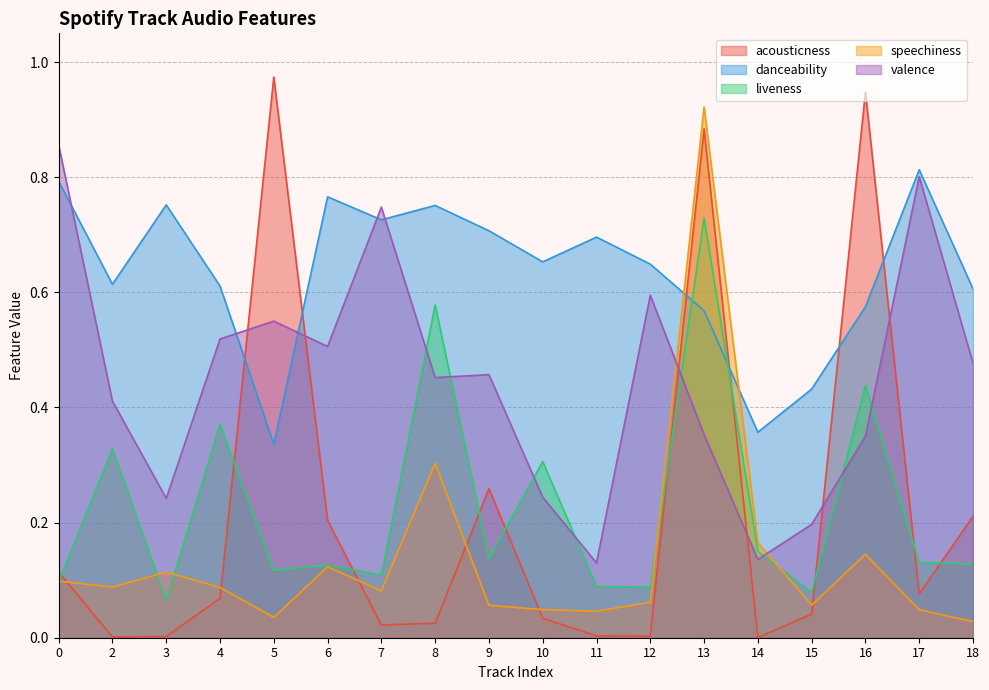

Which series changed the most between 2 and 6?

acousticness